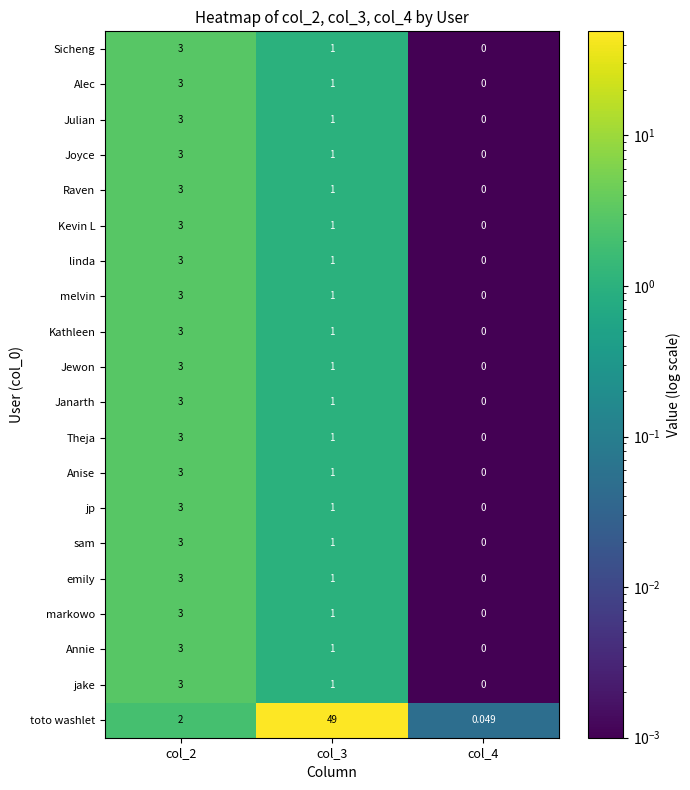

What is the greatest value displayed?

49.0